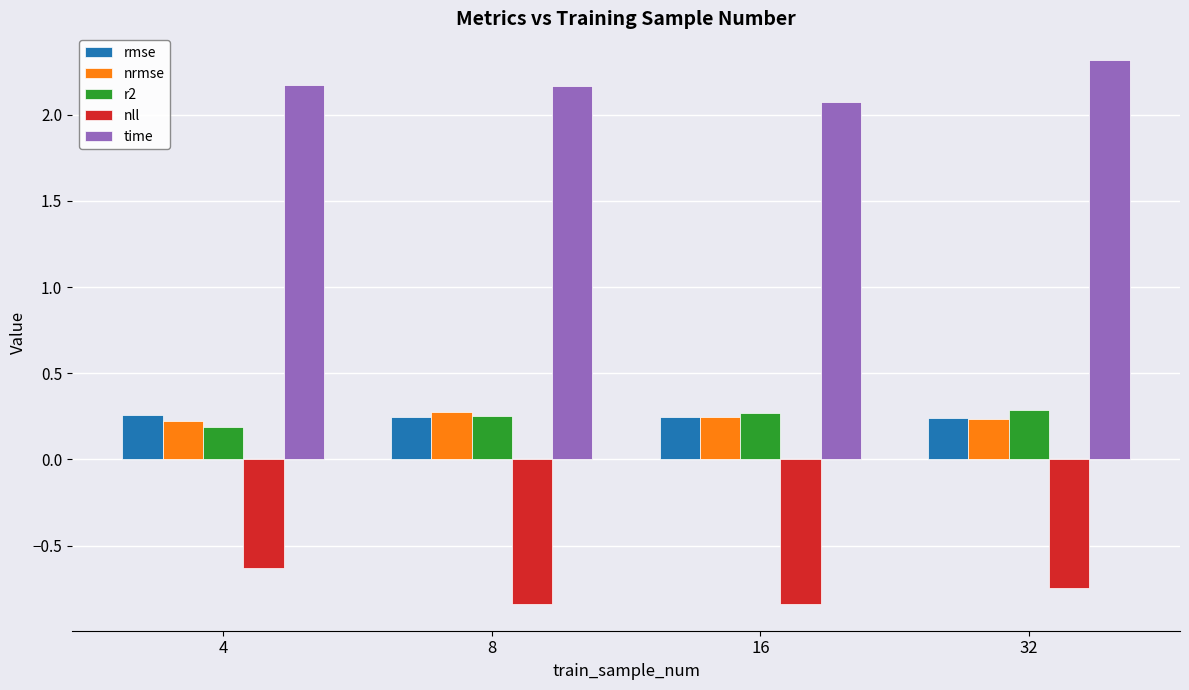

What is the sum of the r2 values at 32 and 8?

0.5